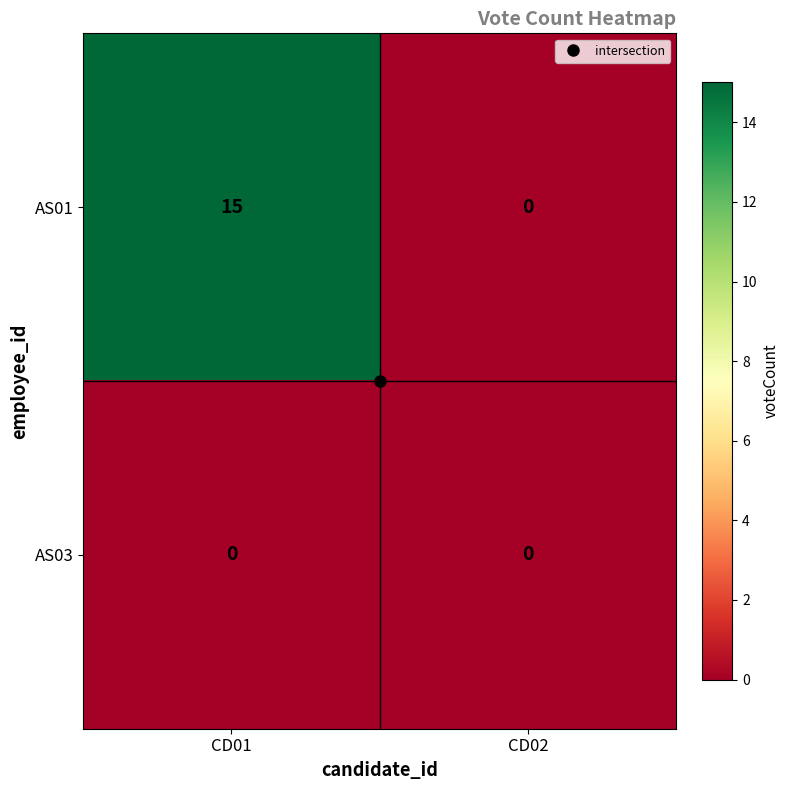

Between CD01 and CD02, which series saw the biggest shift?

AS01